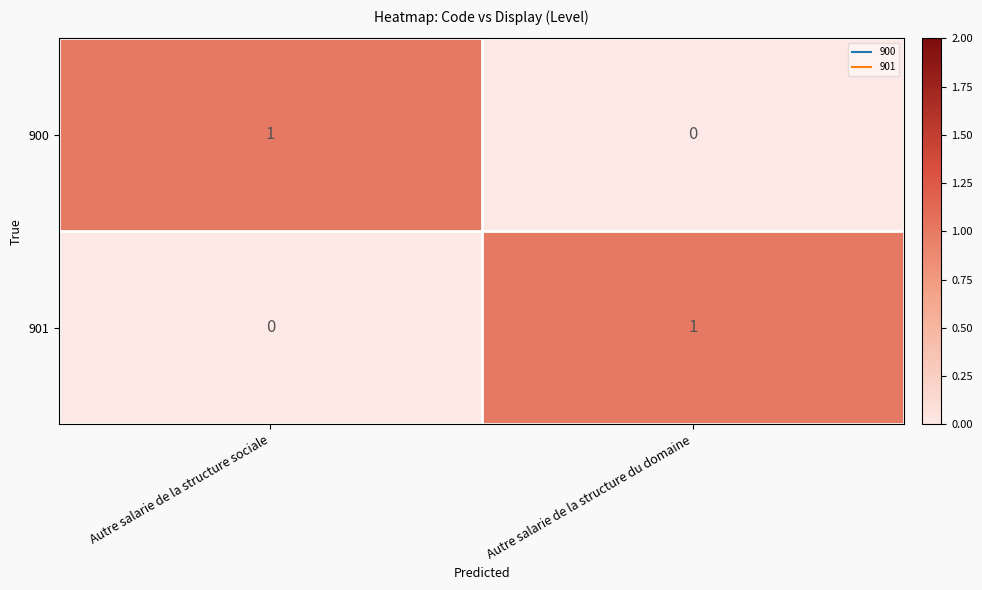

What is the total value across all series at Autre salarie de la structure du domaine?

1